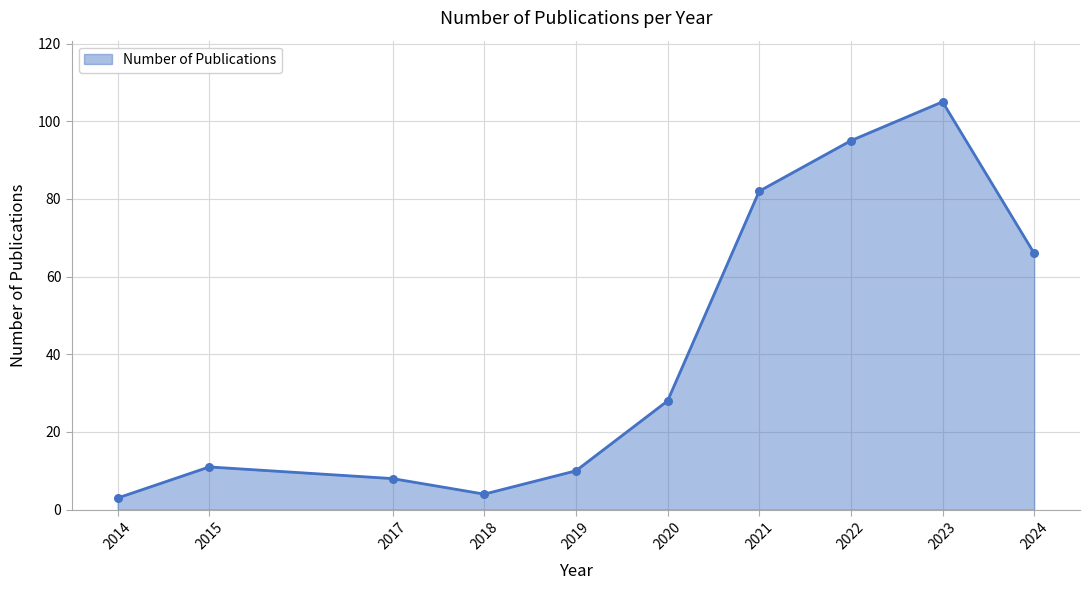

What is the change in value from 2021 to 2023?

+23